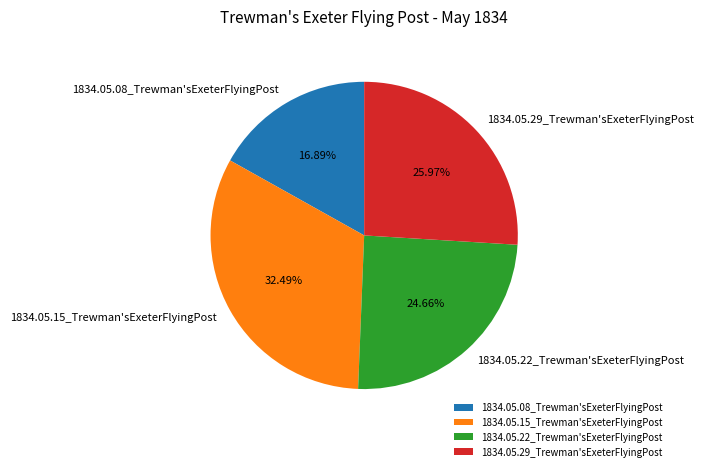

To the nearest percent, what percentage of the pie is 1834.05.22_Trewman'sExeterFlyingPost?

25%